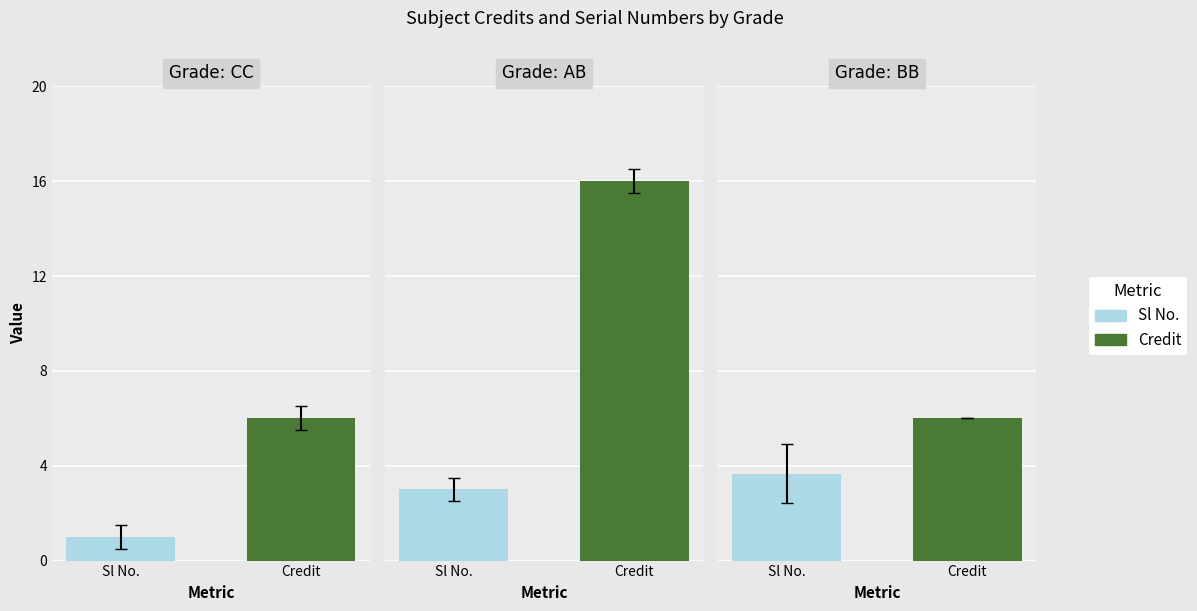

What are all the series names shown in the legend?

Sl No., Credit